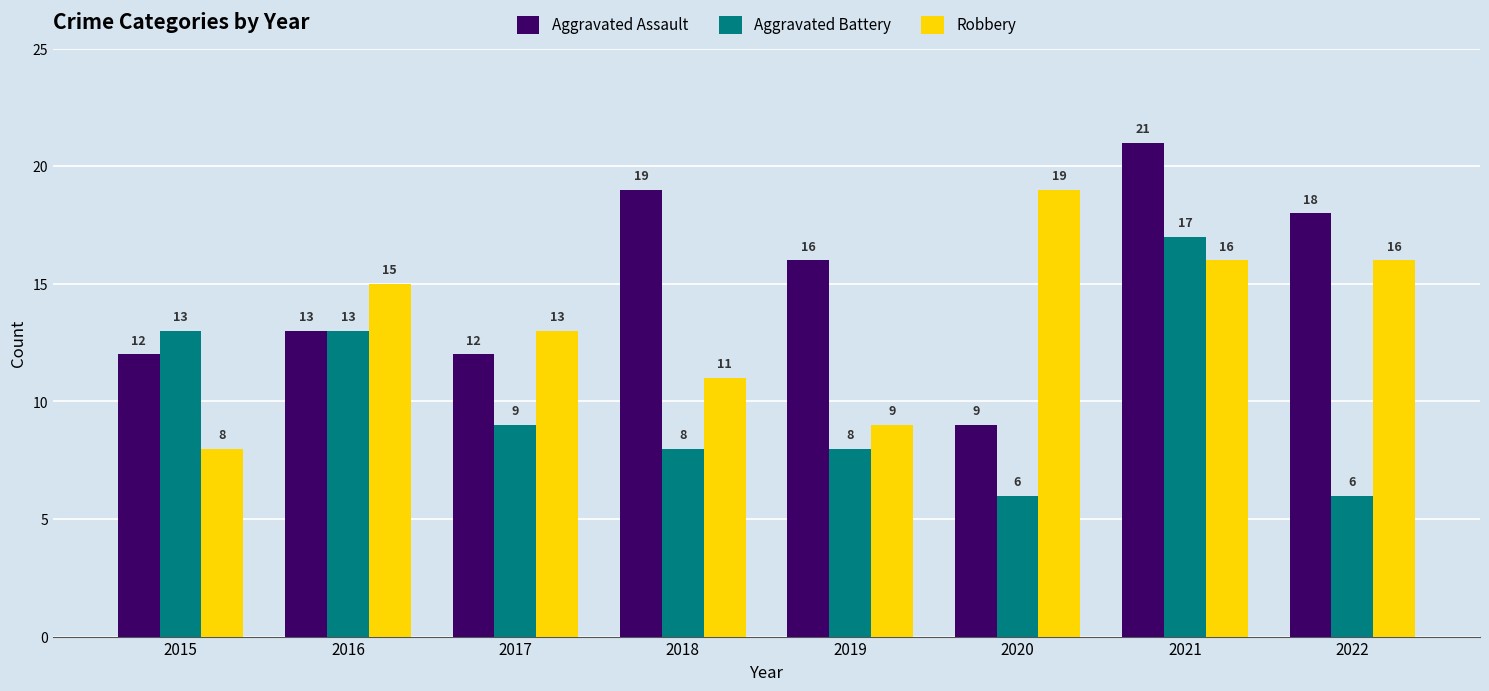

What is the total value across all series at 2021?

54